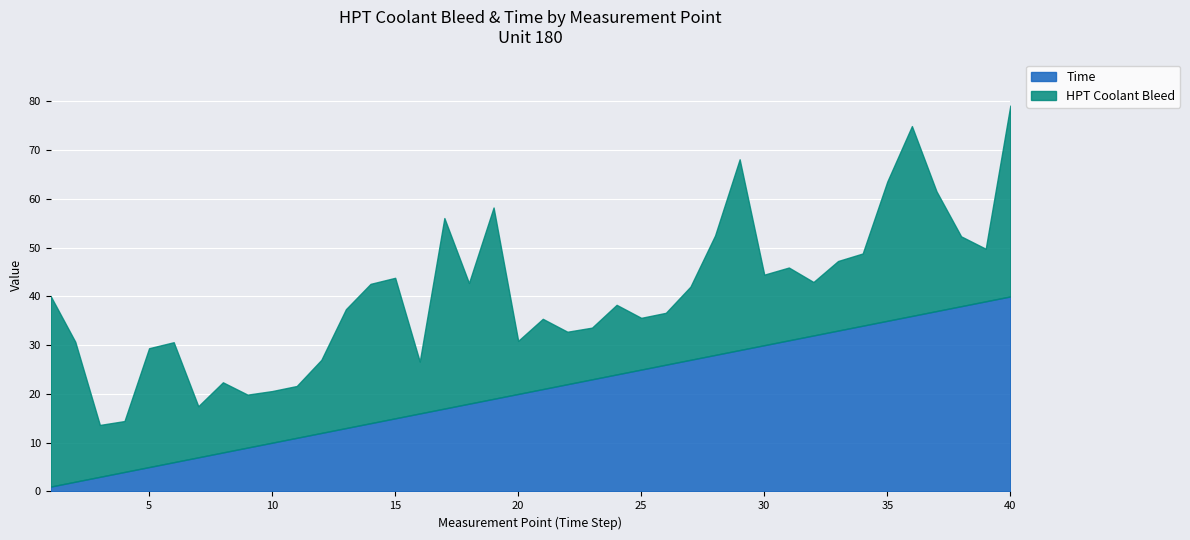

Reading right to left, list all the values displayed in this chart.

HPT Coolant Bleed: 39.1	10.8	14.3	24.6	38.9	28.6	14.8	14.3	11.0	14.9	14.5	39.1	24.5	15.0	10.6	10.6	14.3	10.6	10.8	14.4	10.9	39.2	24.8	39.1	10.6	28.8	28.6	24.4	15.0	10.6	10.6	10.9	14.4	10.5	24.6	24.4	10.4	10.6	28.7	39.1
Time: 40.0	39.0	38.0	37.0	36.0	35.0	34.0	33.0	32.0	31.0	30.0	29.0	28.0	27.0	26.0	25.0	24.0	23.0	22.0	21.0	20.0	19.0	18.0	17.0	16.0	15.0	14.0	13.0	12.0	11.0	10.0	9.0	8.0	7.0	6.0	5.0	4.0	3.0	2.0	1.0